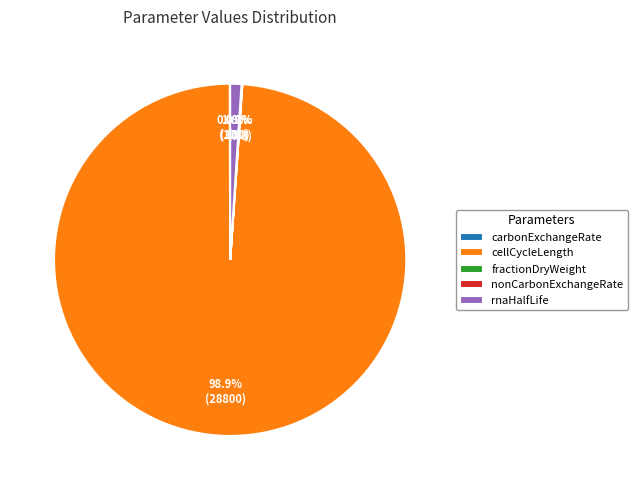

Which slice is the largest?

cellCycleLength